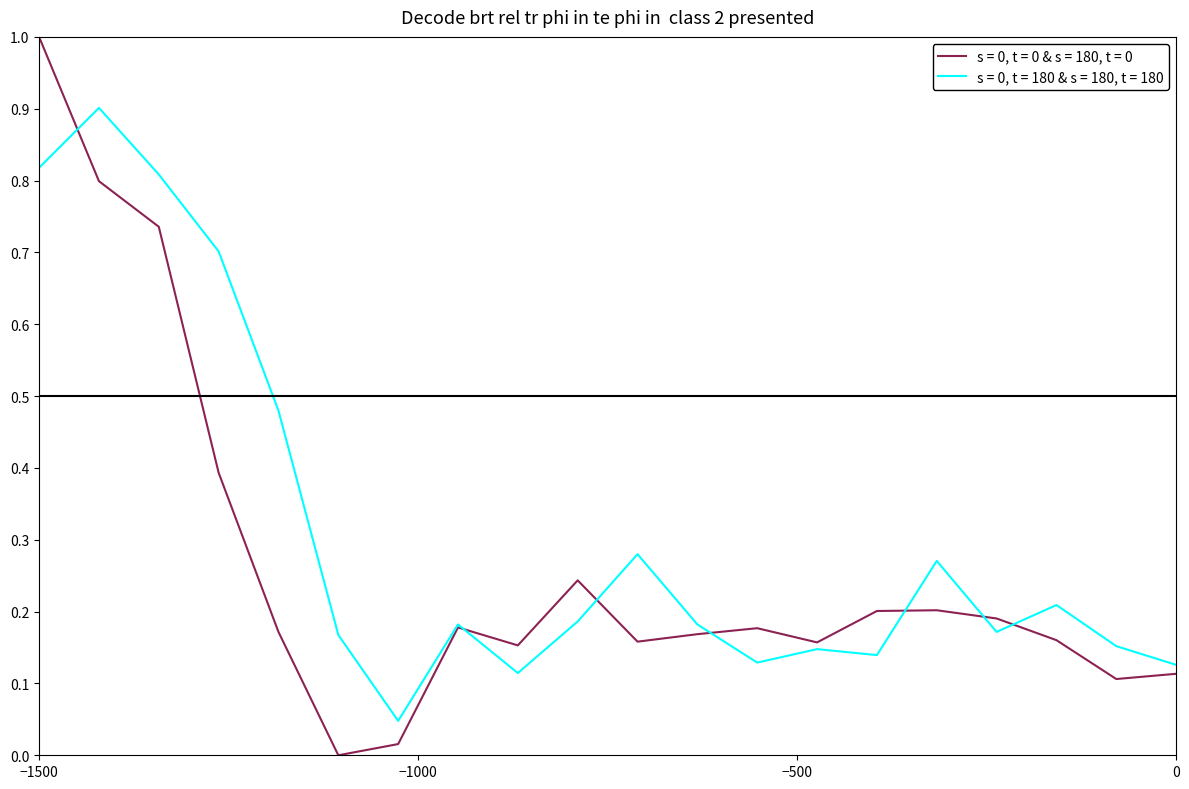

What is the highest value of the s = 0, t = 0 & s = 180, t = 0 series?

1.0